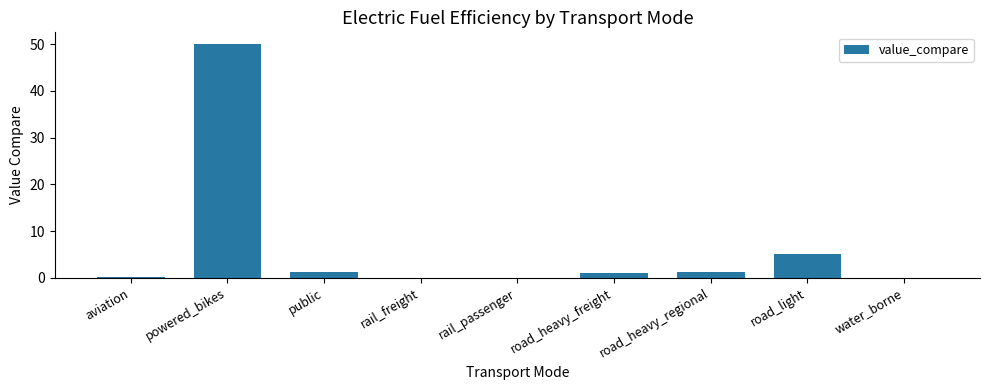

Is it true that the value at public is 1.3?

True